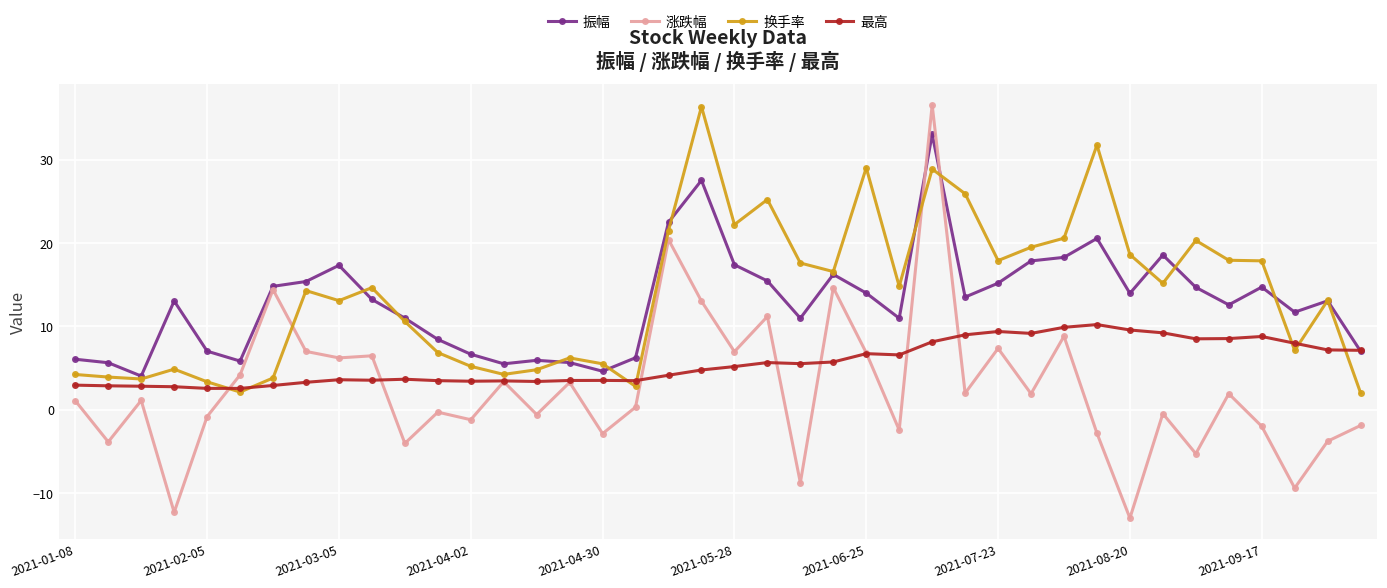

True or false: 涨跌幅 and 振幅 intersect in this chart.

True